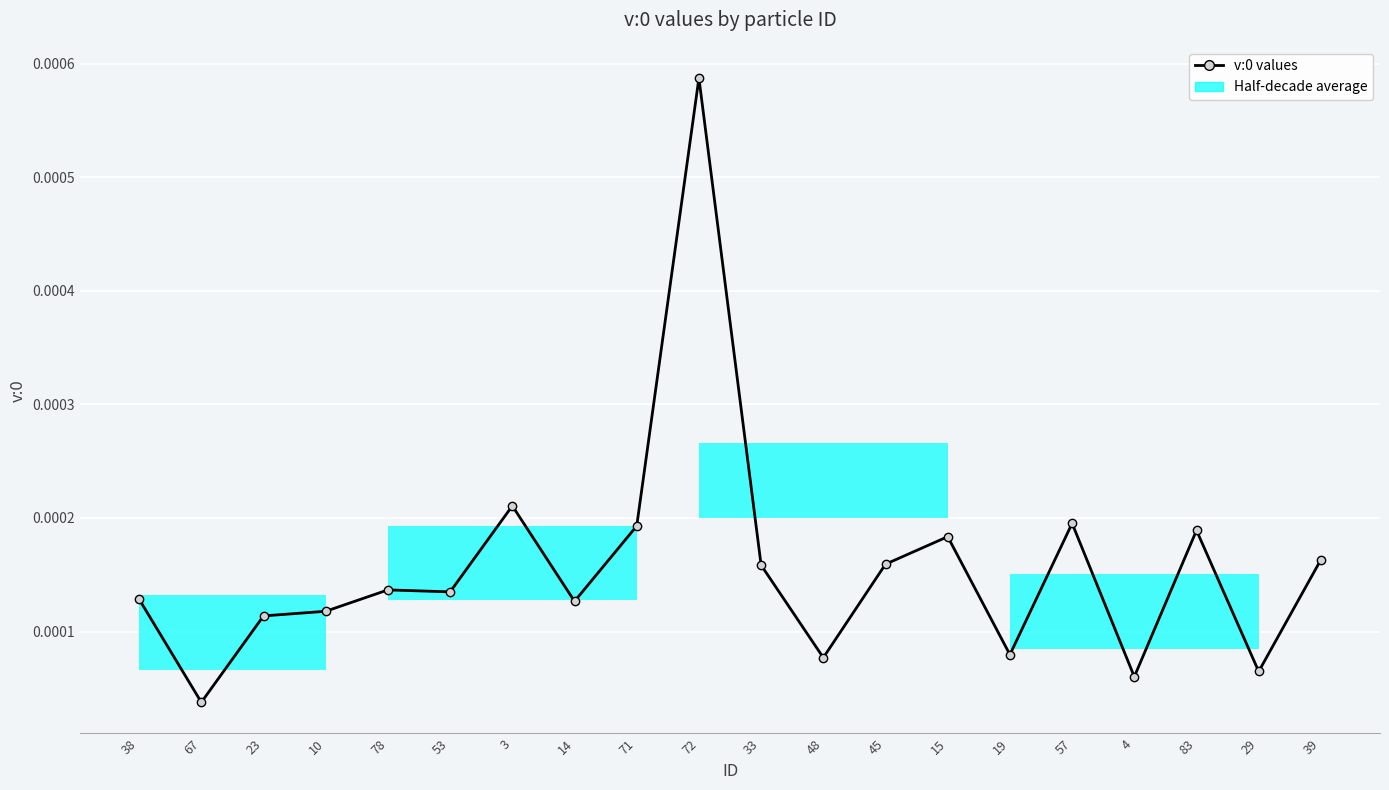

Count the number of data series in this chart.

1